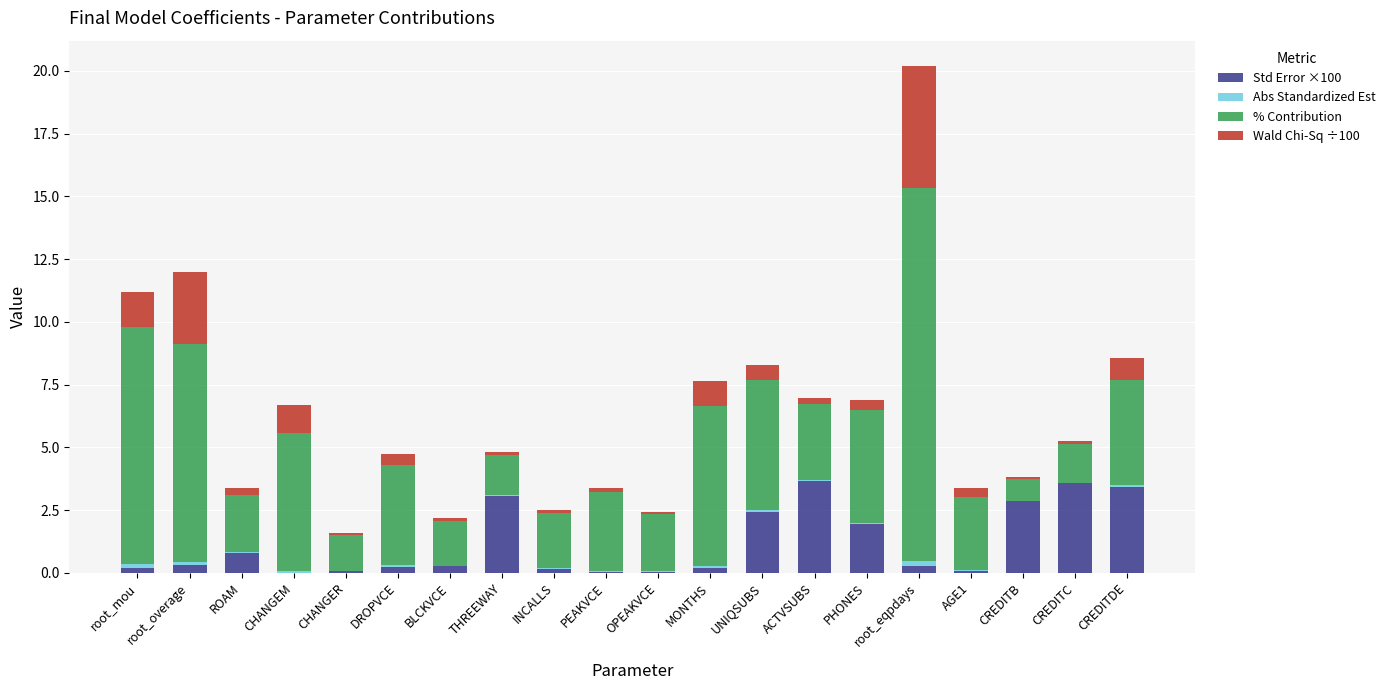

How many distinct data groups are displayed?

4